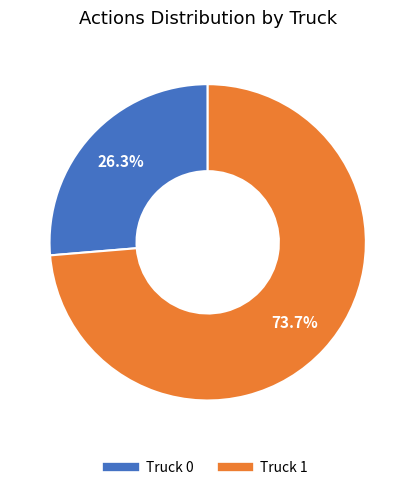

Is it true that Truck 1 is 63% of the pie?

False